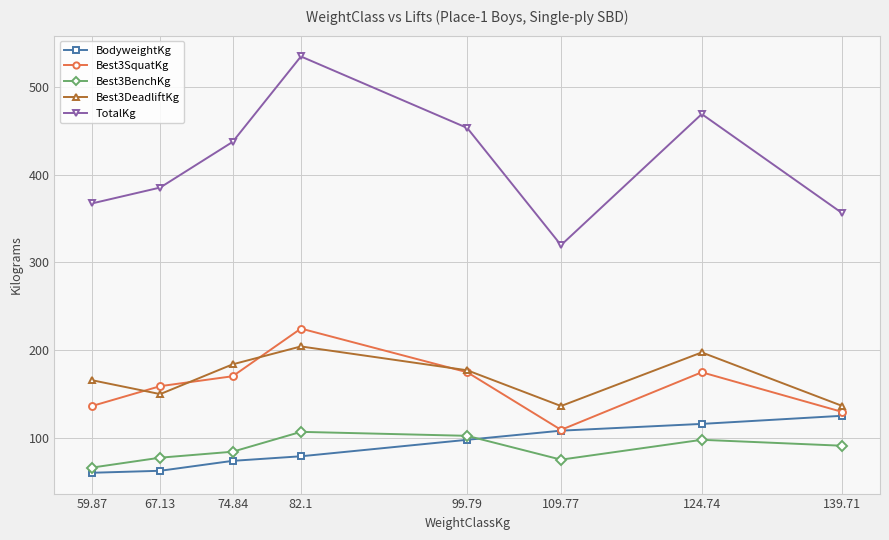

Where is the first local minimum for Best3DeadliftKg?

67.13